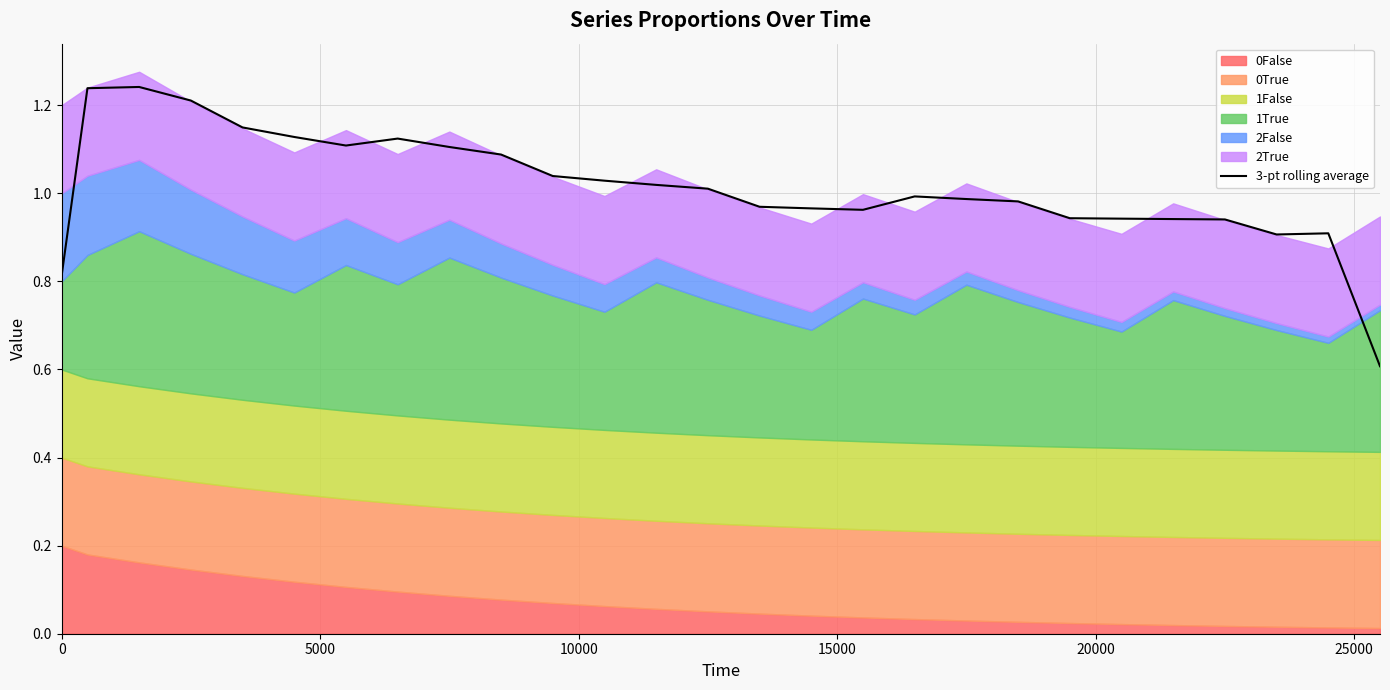

Reading left to right, extract all data points from this chart.

0.8	1.2	1.2	1.2	1.1	1.1	1.1	1.1	1.1	1.1	1.0	1.0	1.0	1.0	1.0	1.0	1.0	1.0	1.0	1.0	0.9	0.9	0.9	0.9	0.9	0.9	0.6